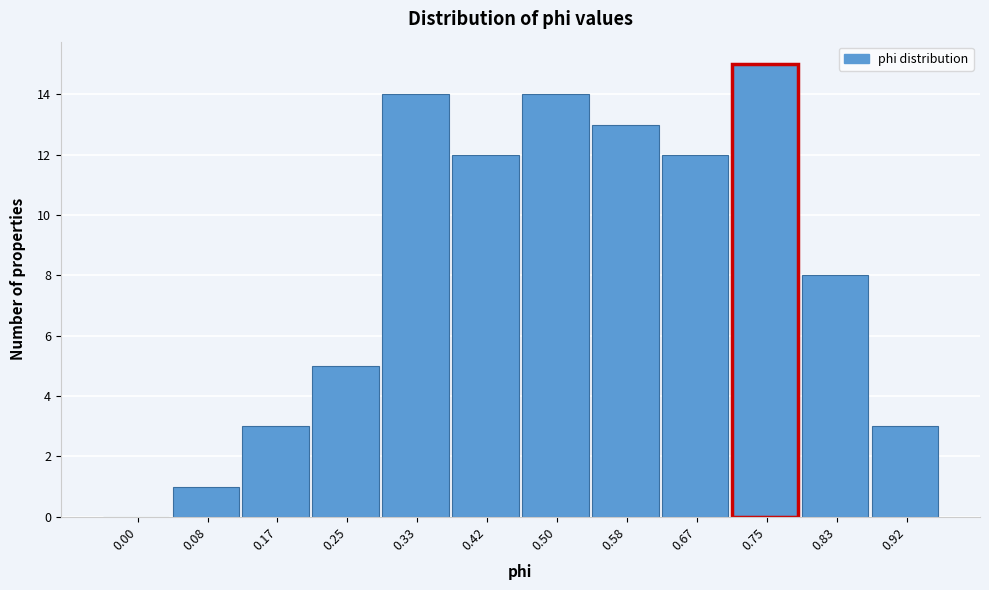

Reading left to right, extract all data points from this chart.

0.00=0	0.08=1	0.17=3	0.25=5	0.33=14	0.42=12	0.50=14	0.58=13	0.67=12	0.75=15	0.83=8	0.92=3